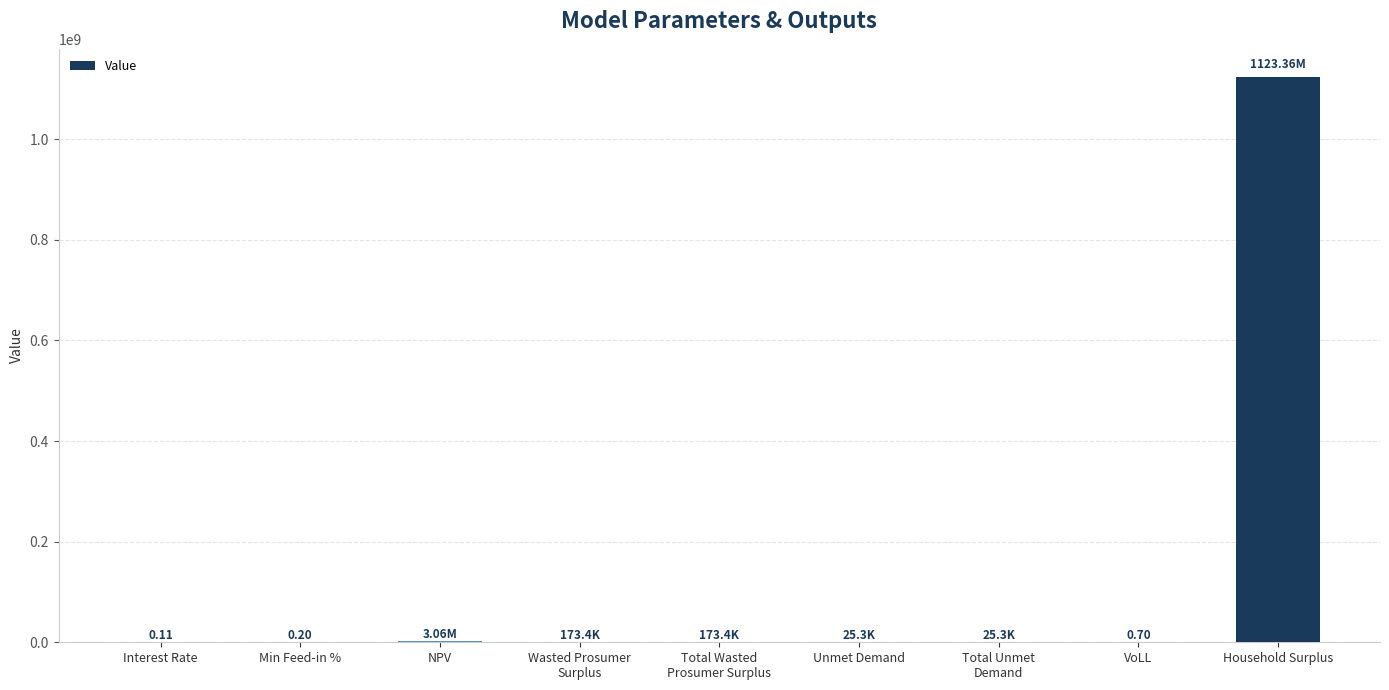

What is the sum of all values?

1126820948.3